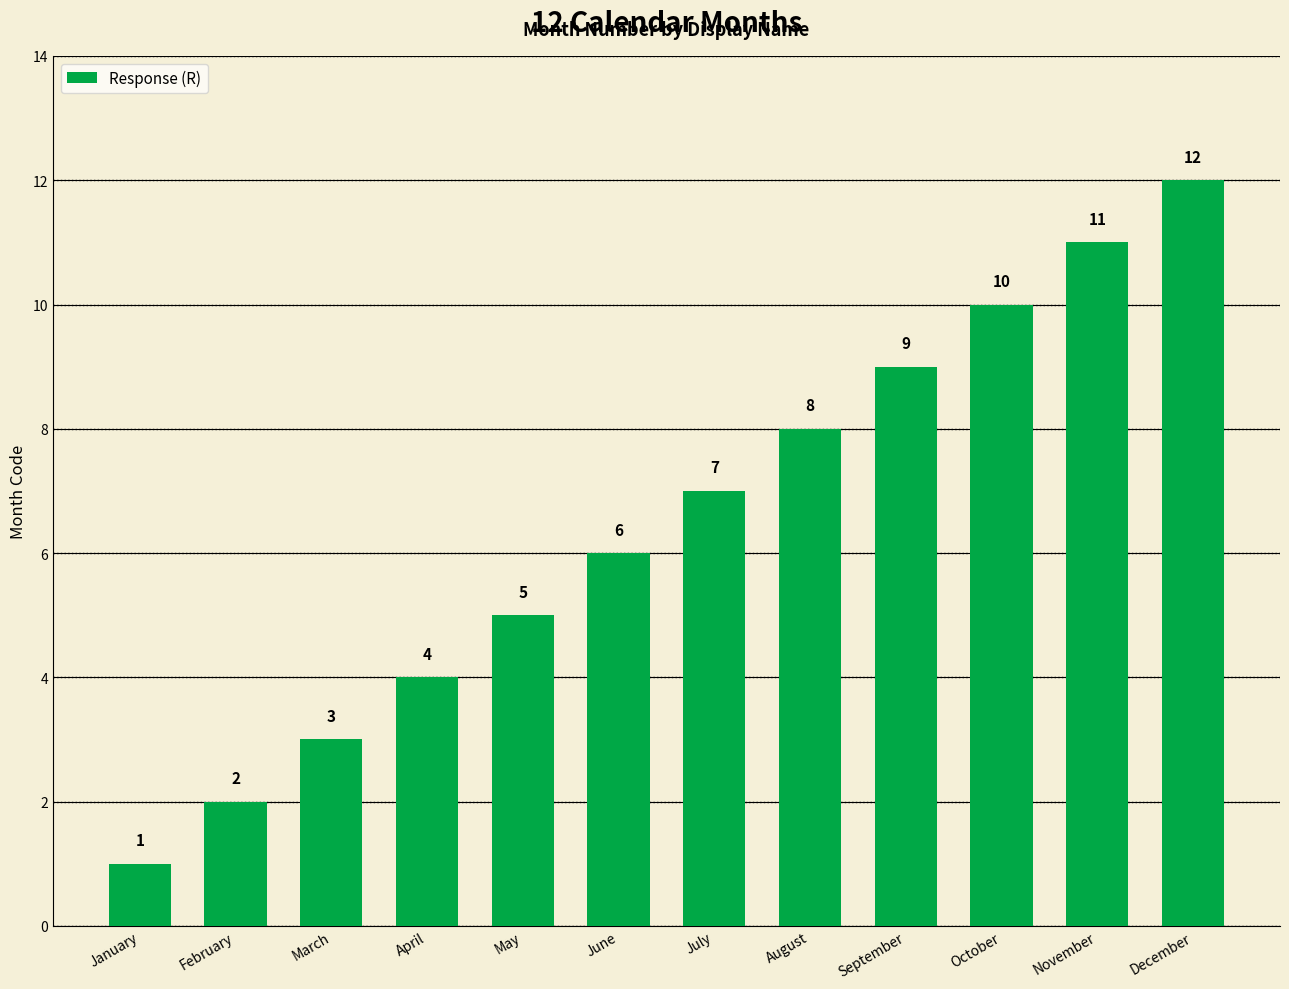

Rank the categories by value from highest to lowest.

December, November, October, September, August, July, June, May, April, March, February, January